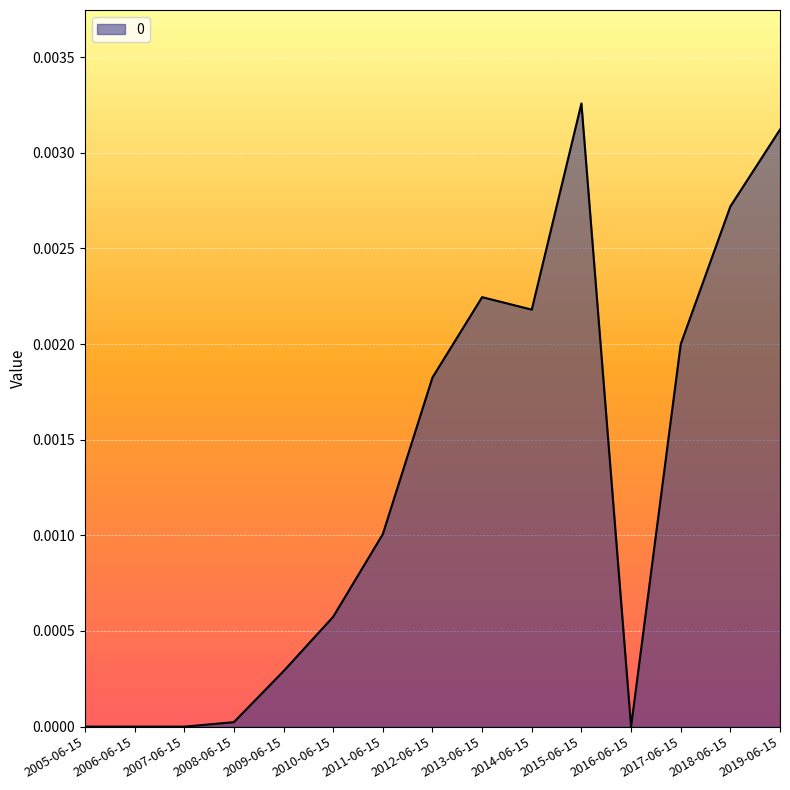

Which has a higher value, 2007-06-15 or 2009-06-15?

2009-06-15